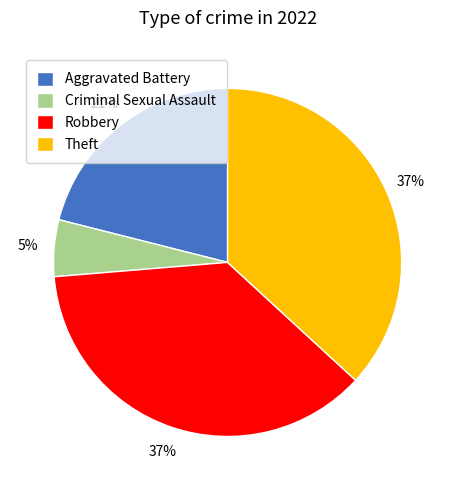

Between Aggravated Battery and Criminal Sexual Assault, which is larger?

Aggravated Battery